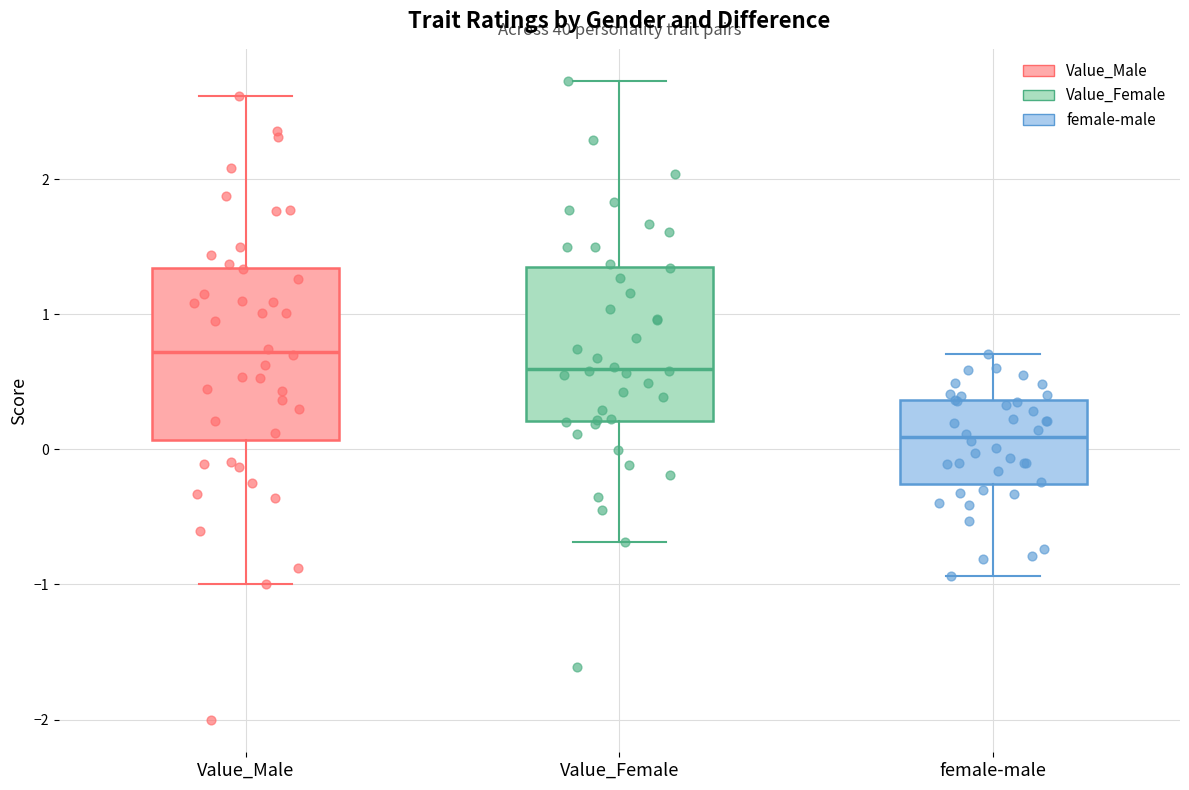

Reading left to right, transcribe this box plot: for each box, give where its median line is, the range the box spans, and where its two whiskers end, as read against the y-axis. The values are not printed on the chart, so give them approximately, as read against the axis.

Value_Male: median 0.7, box 0.1 to 1.3, whiskers -1.0 to 2.6
Value_Female: median 0.6, box 0.2 to 1.4, whiskers -0.7 to 2.7
female-male: median 0.1, box -0.3 to 0.4, whiskers -0.9 to 0.7